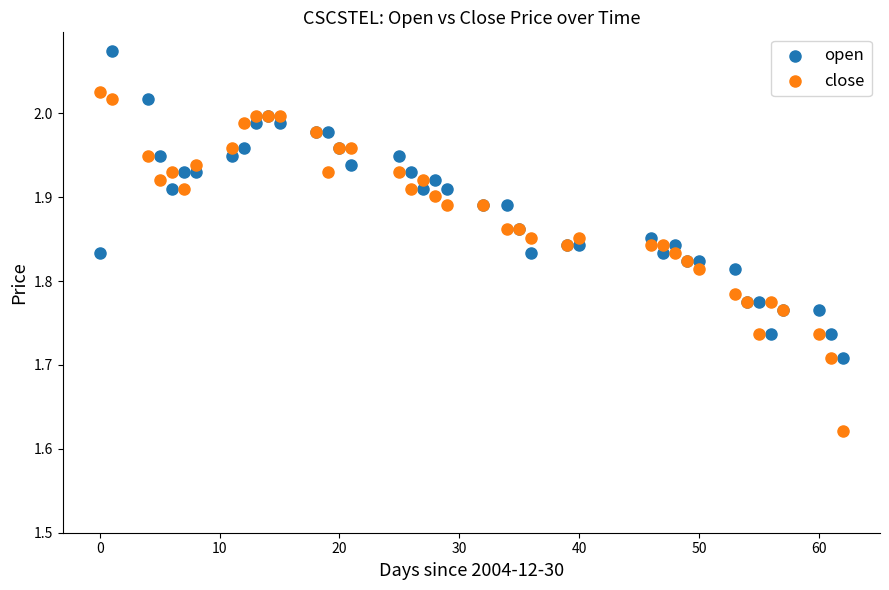

Which series reaches the minimum Y coordinate?

close